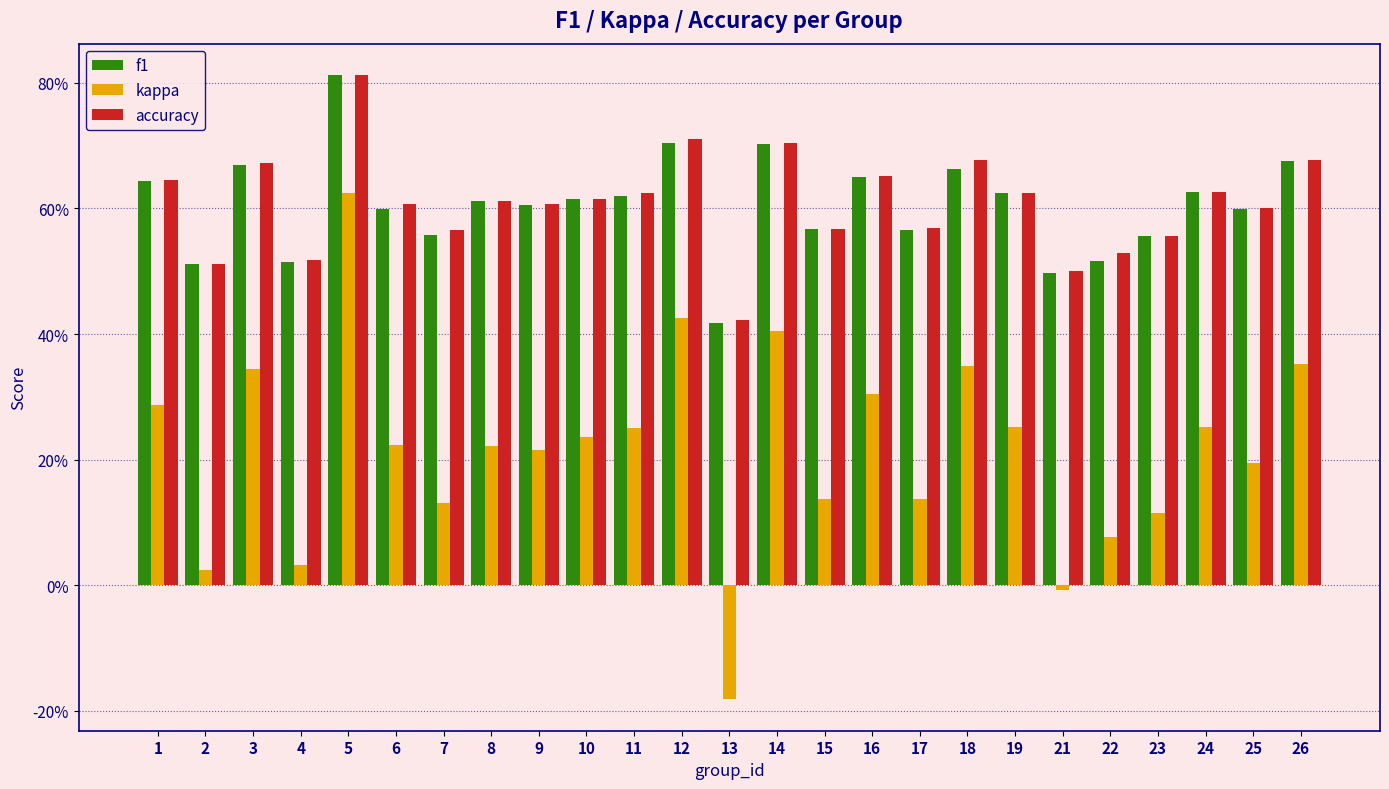

What is the value of the f1 bar at the 17th from the left?

0.6